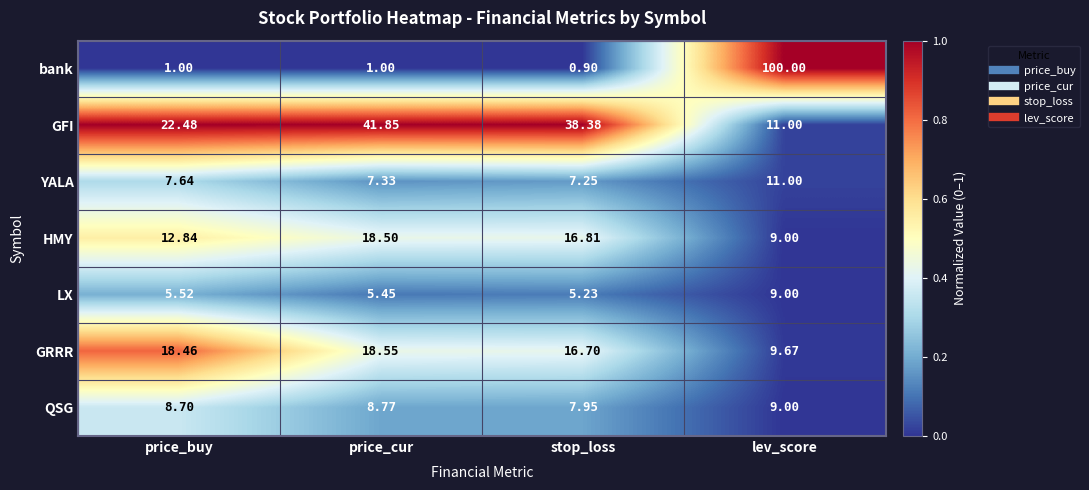

Which series has the largest total across all categories?

GFI